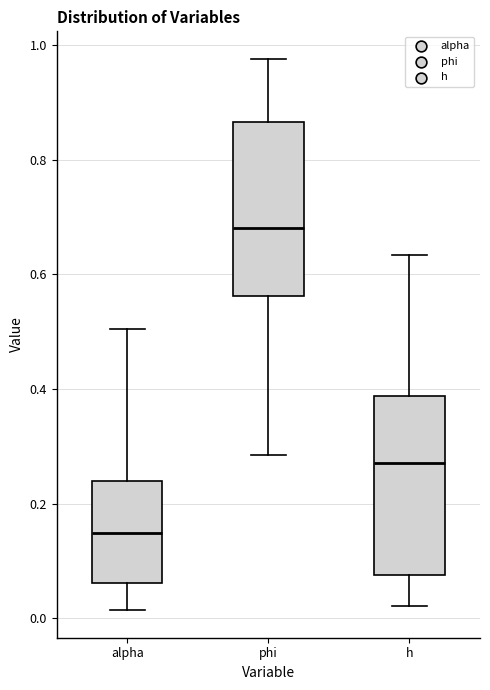

Which box has the lowest median line?

alpha